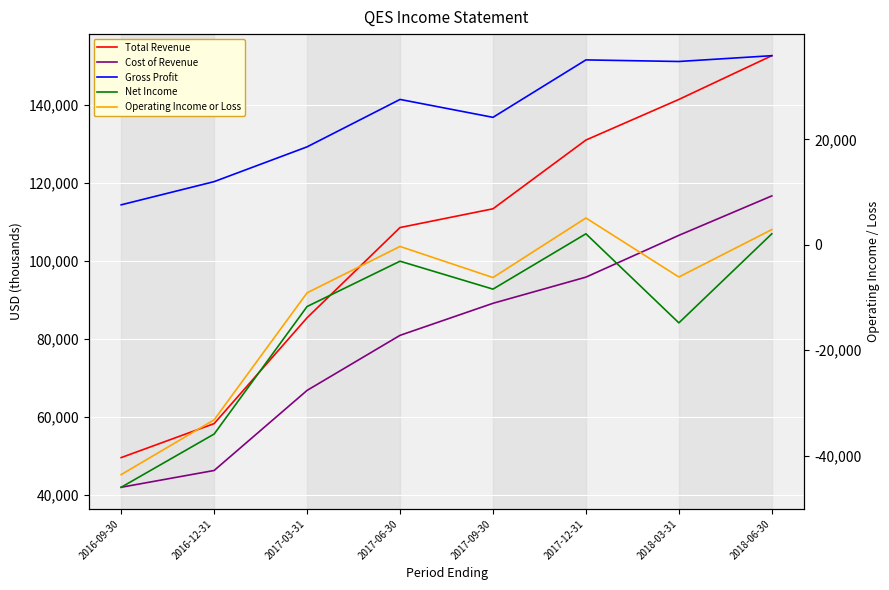

Reading left to right, what are all the values shown in this chart?

Total Revenue: 2016-09-30=49600	2016-12-31=58300	2017-03-31=85400	2017-06-30=108500	2017-09-30=113300	2017-12-31=130900	2018-03-31=141300	2018-06-30=152500
Cost of Revenue: 2016-09-30=42000	2016-12-31=46300	2017-03-31=66800	2017-06-30=80900	2017-09-30=89100	2017-12-31=95800	2018-03-31=106500	2018-06-30=116600
Gross Profit: 2016-09-30=7600	2016-12-31=12000	2017-03-31=18600	2017-06-30=27600	2017-09-30=24200	2017-12-31=35100	2018-03-31=34800	2018-06-30=35900
Net Income: 2016-09-30=-46000	2016-12-31=-35900	2017-03-31=-11700	2017-06-30=-3100	2017-09-30=-8400	2017-12-31=2100	2018-03-31=-14800	2018-06-30=2100
Operating Income or Loss: 2016-09-30=-43600	2016-12-31=-33200	2017-03-31=-9100	2017-06-30=-300	2017-09-30=-6200	2017-12-31=5100	2018-03-31=-6100	2018-06-30=2900